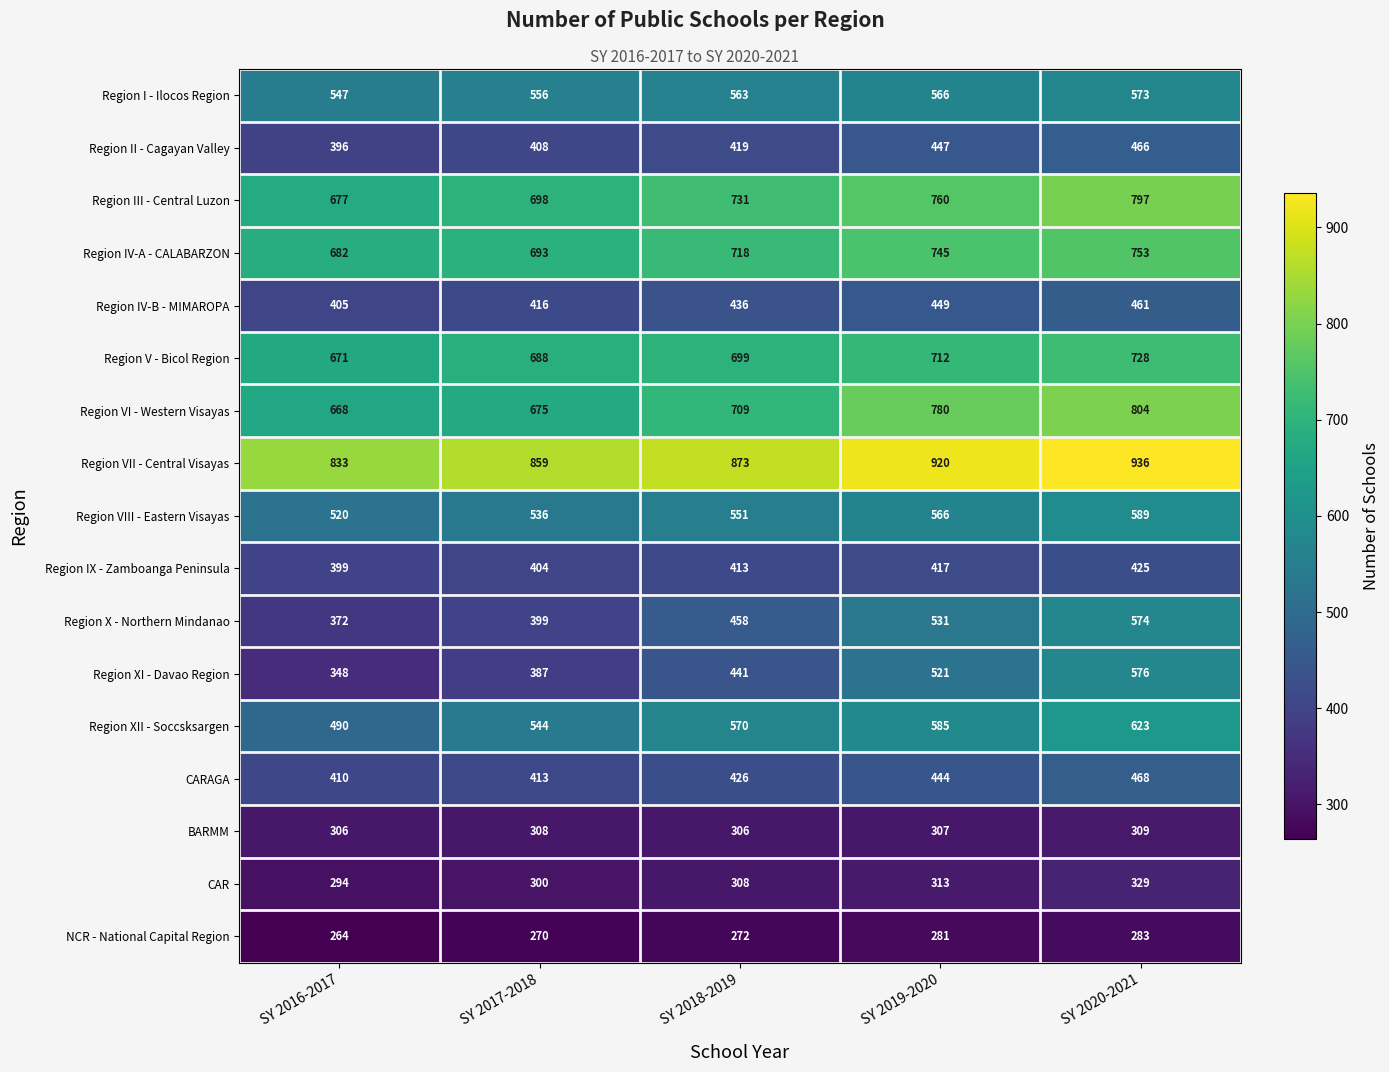

How many categories are shown in the chart?

5